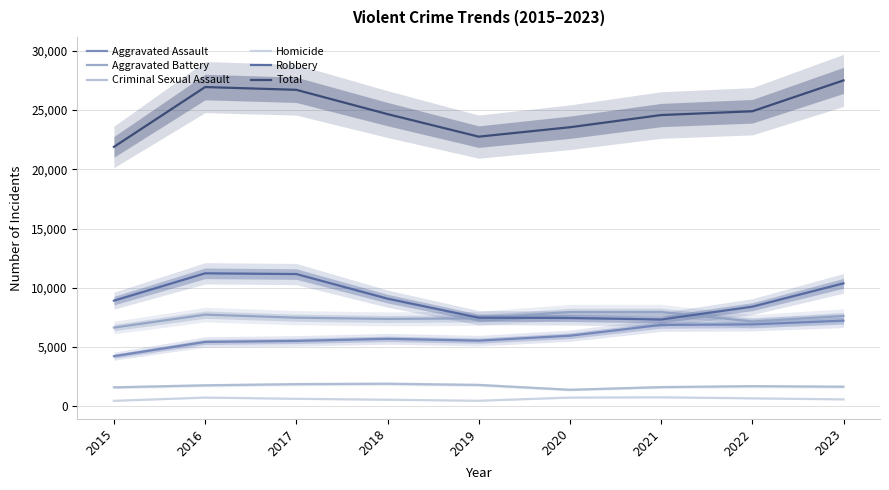

What is the highest value of the Aggravated Battery series?

7969